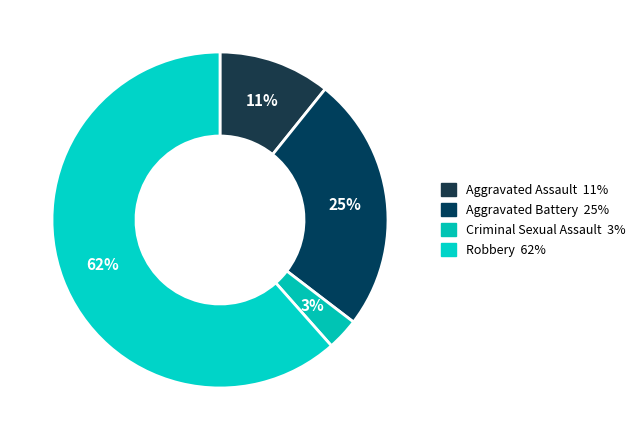

To the nearest percent, what percentage of the pie is Aggravated Battery?

25%